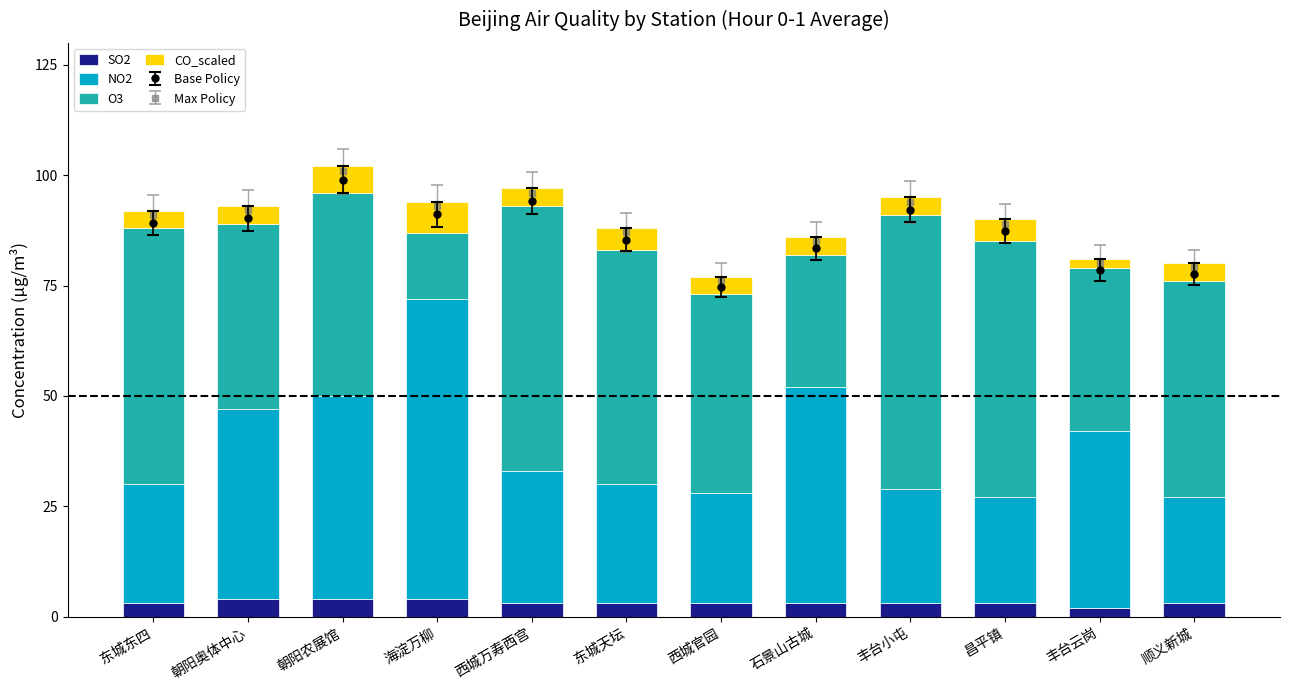

Between 丰台小屯 and 石景山古城, which is larger?

丰台小屯